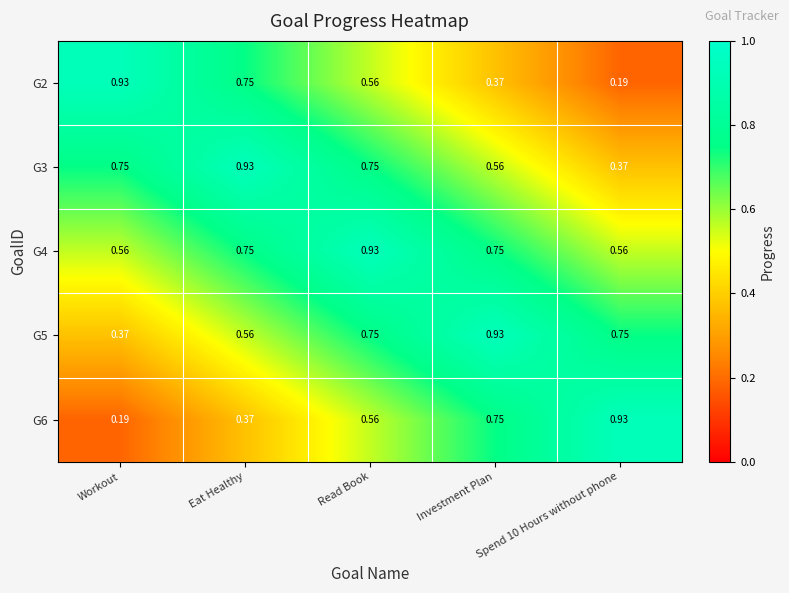

Is the value of G4 at Investment Plan greater than the value of G6 at Eat Healthy?

Yes